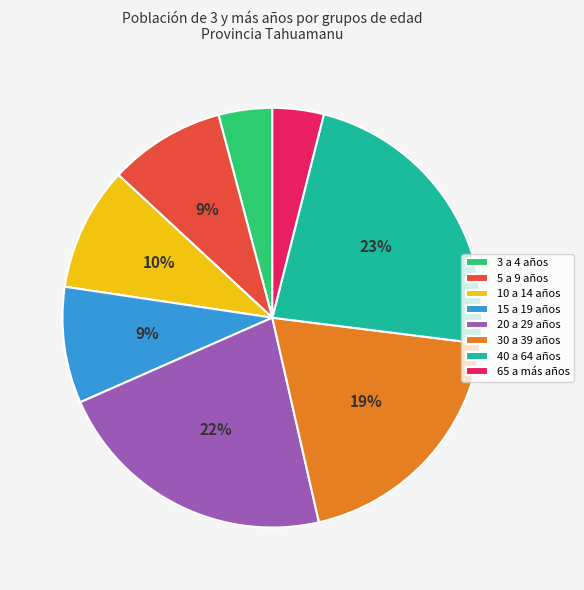

Between 40 a 64 años and 30 a 39 años, which is larger?

40 a 64 años